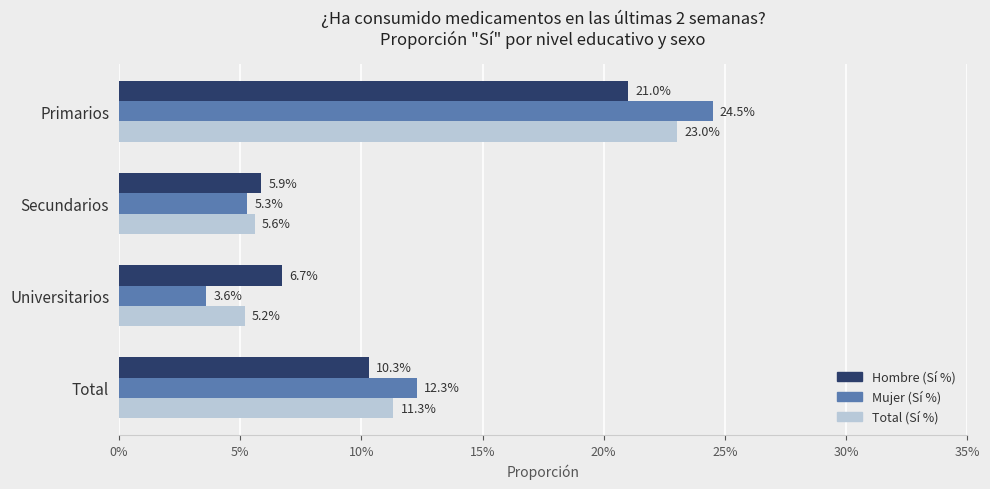

What are all the series names shown in the legend?

Hombre (Sí %), Mujer (Sí %), Total (Sí %)